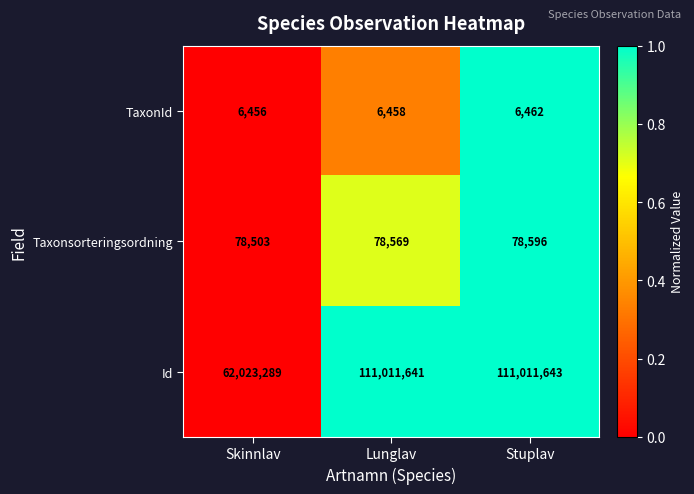

Is it true that TaxonId equals 6456 at Skinnlav?

True